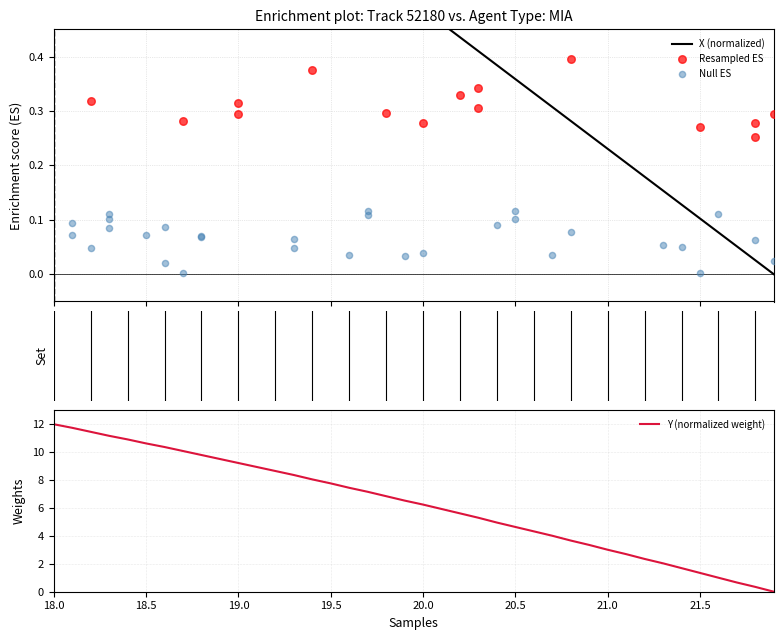

Which series reaches the maximum Y coordinate?

Y